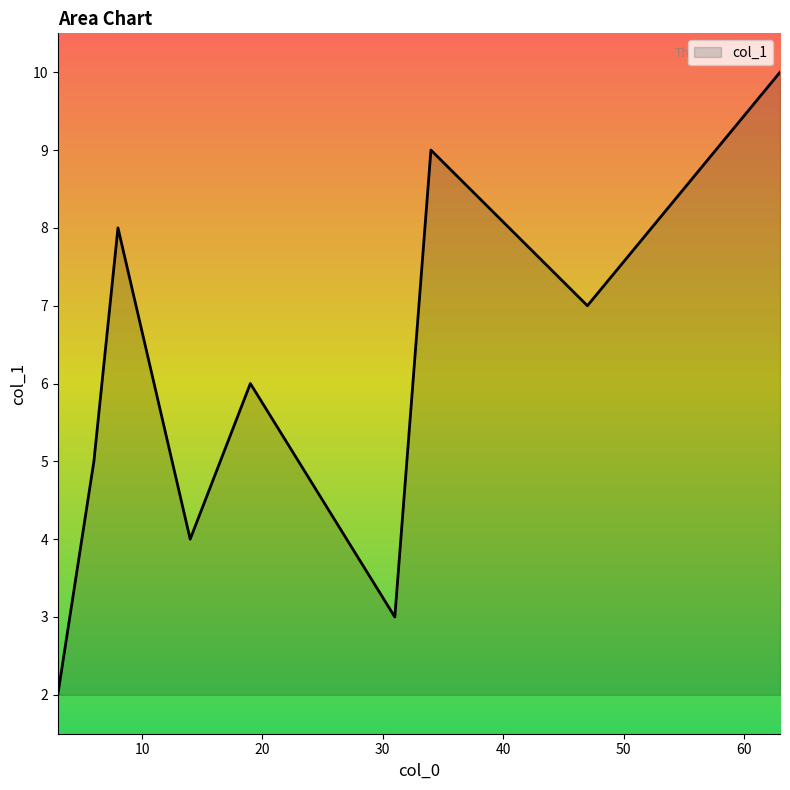

What is the greatest value displayed?

10